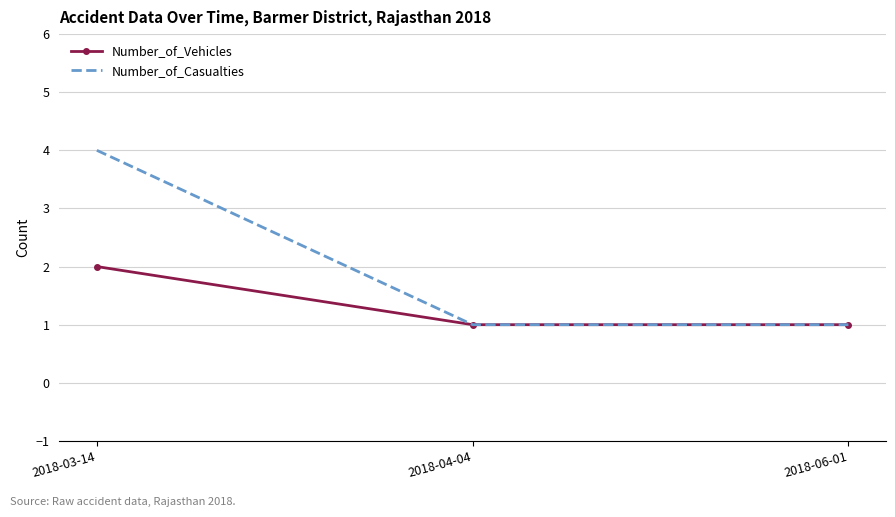

Which series has the largest total across all categories?

Number_of_Casualties